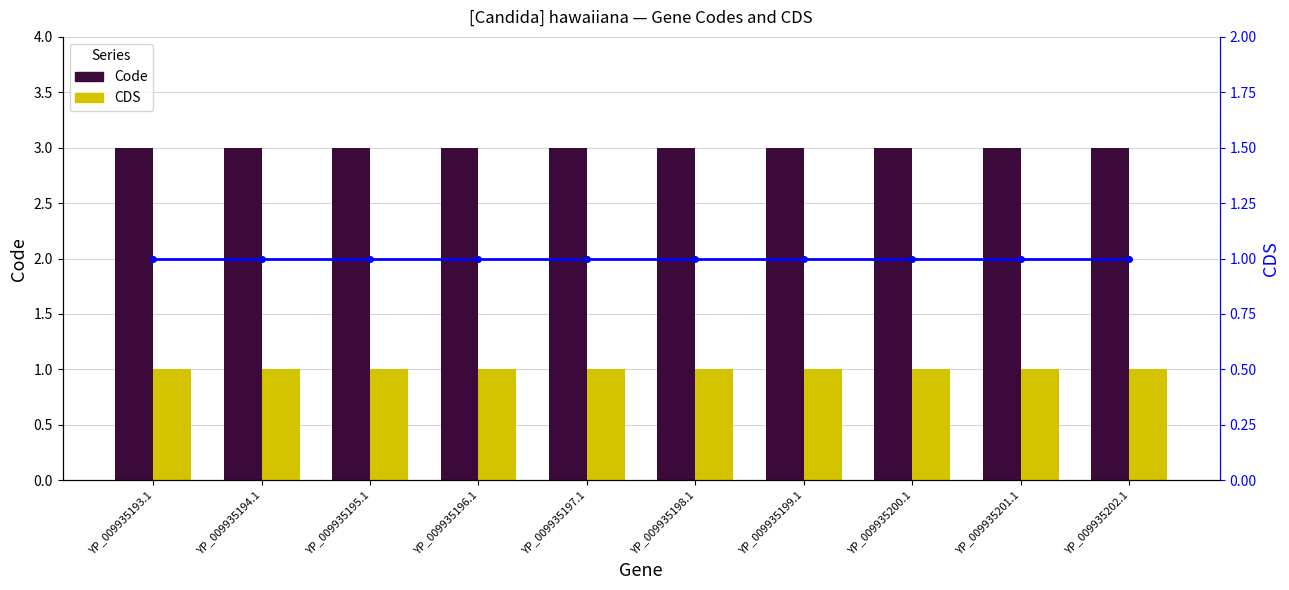

Reading right to left, list all the values displayed in this chart.

Code: YP_009935202.1=3	YP_009935201.1=3	YP_009935200.1=3	YP_009935199.1=3	YP_009935198.1=3	YP_009935197.1=3	YP_009935196.1=3	YP_009935195.1=3	YP_009935194.1=3	YP_009935193.1=3
CDS: YP_009935202.1=1	YP_009935201.1=1	YP_009935200.1=1	YP_009935199.1=1	YP_009935198.1=1	YP_009935197.1=1	YP_009935196.1=1	YP_009935195.1=1	YP_009935194.1=1	YP_009935193.1=1
CDS (line): YP_009935202.1=1	YP_009935201.1=1	YP_009935200.1=1	YP_009935199.1=1	YP_009935198.1=1	YP_009935197.1=1	YP_009935196.1=1	YP_009935195.1=1	YP_009935194.1=1	YP_009935193.1=1